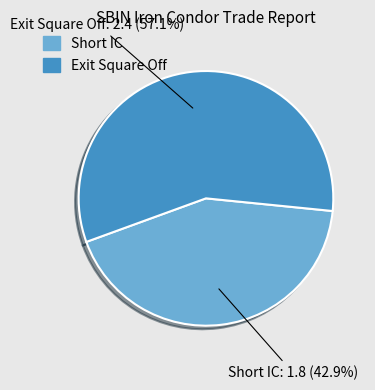

What is the largest slice in the pie chart?

Exit Square Off